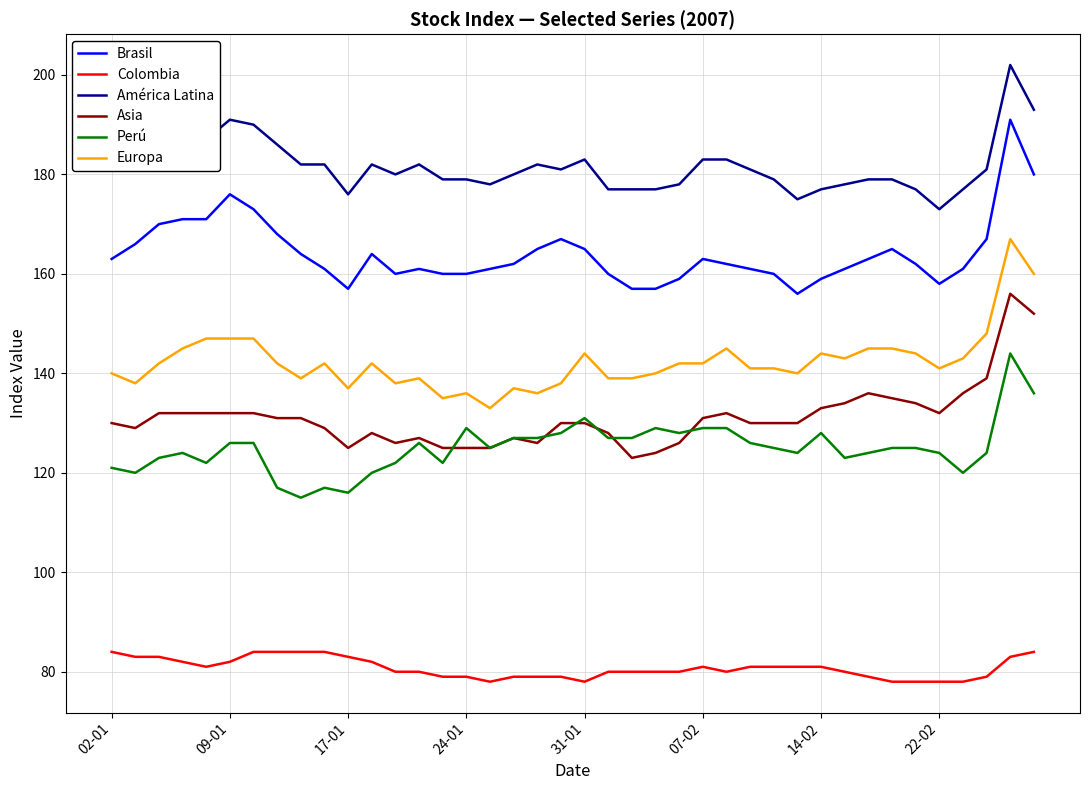

True or false: América Latina has more than 1 points higher than both neighbors.

True